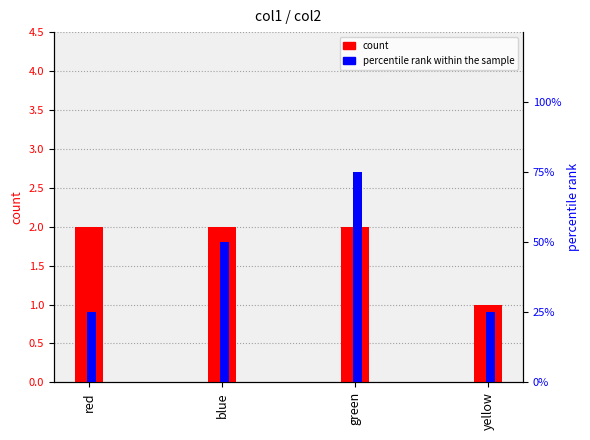

The value of percentile rank within the sample at blue is 1. True or false?

False